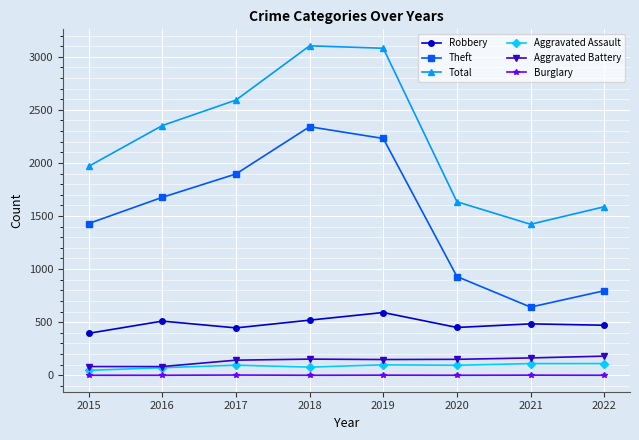

What is the greatest value displayed?

3103